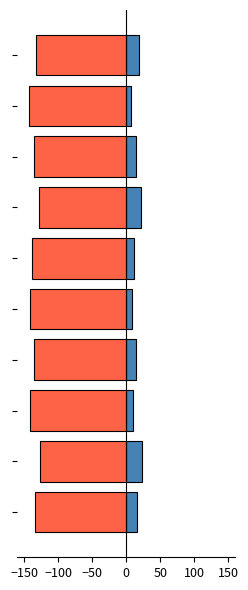

What is the spread (max minus min) of values at 0?

150.0